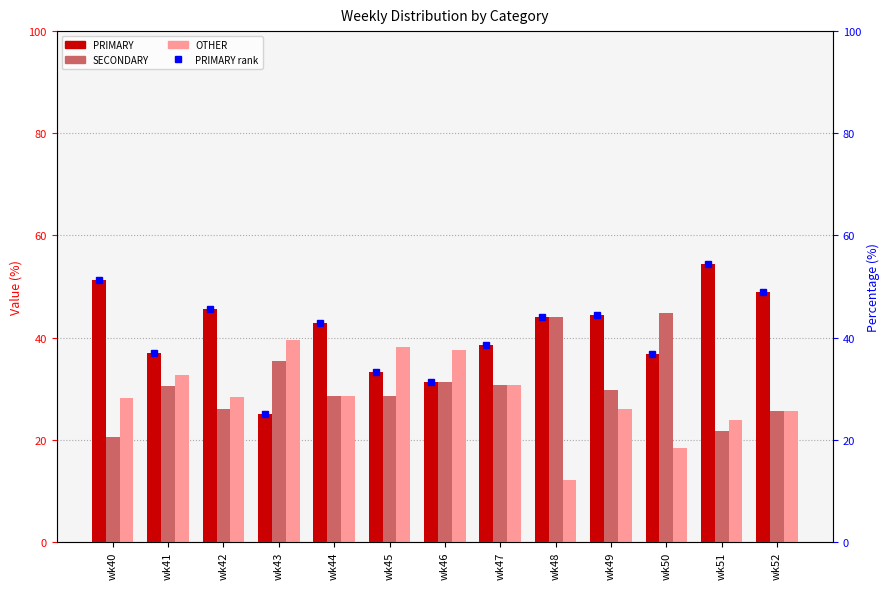

Rank the series at wk51 from lowest to highest value.

SECONDARY, OTHER, PRIMARY